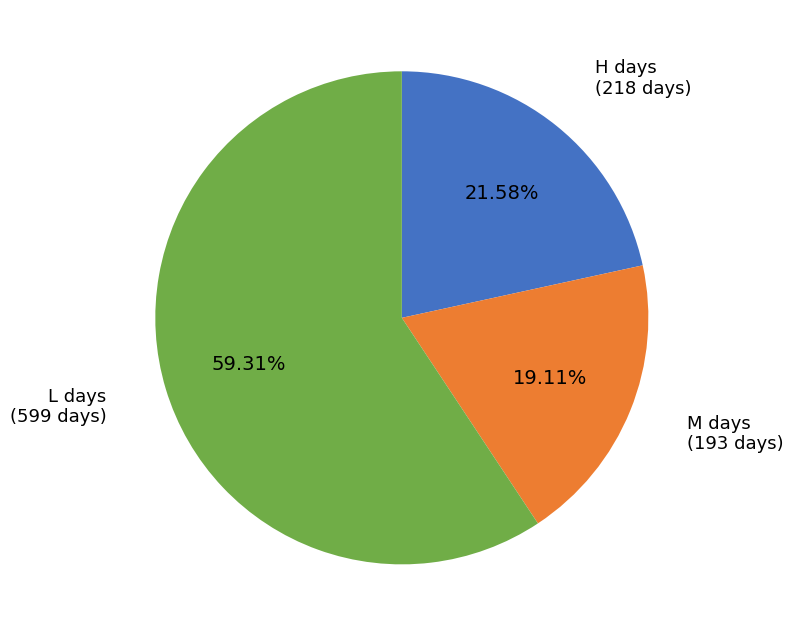

Does any single category account for the majority?

Yes